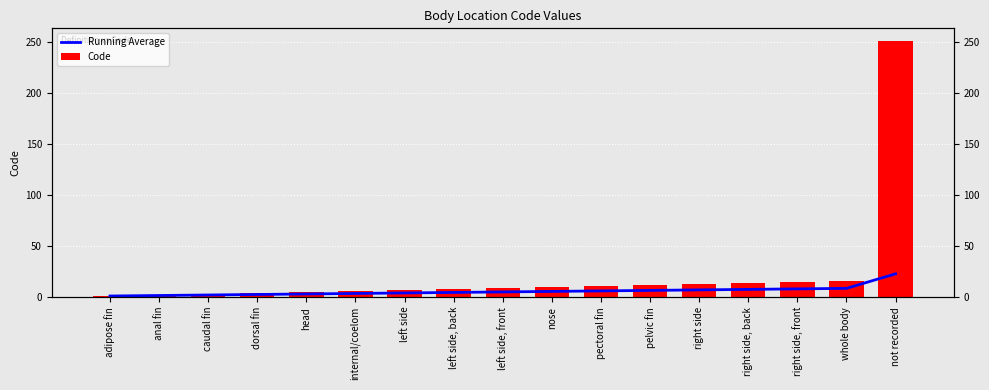

What is the label of the 11th bar from the right?

left side